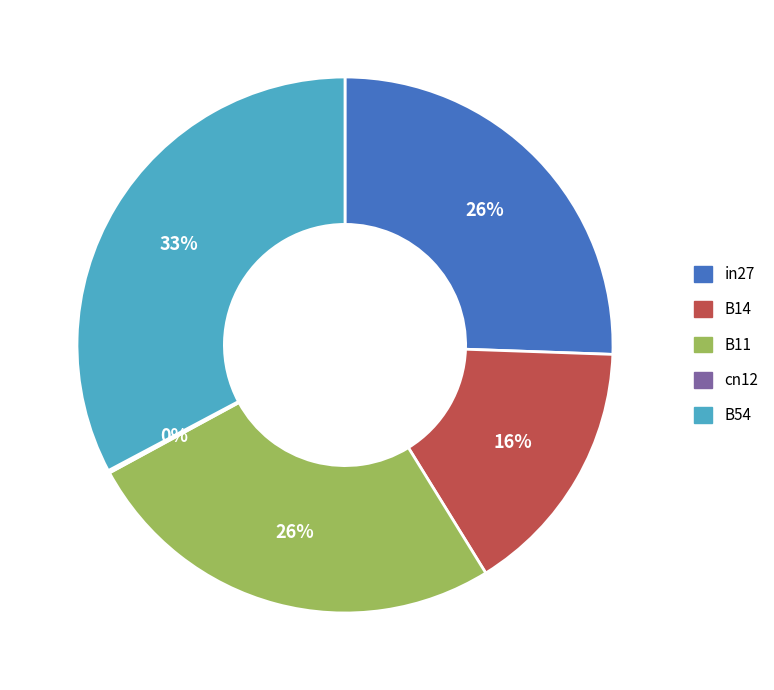

What is the largest slice in the pie chart?

B54